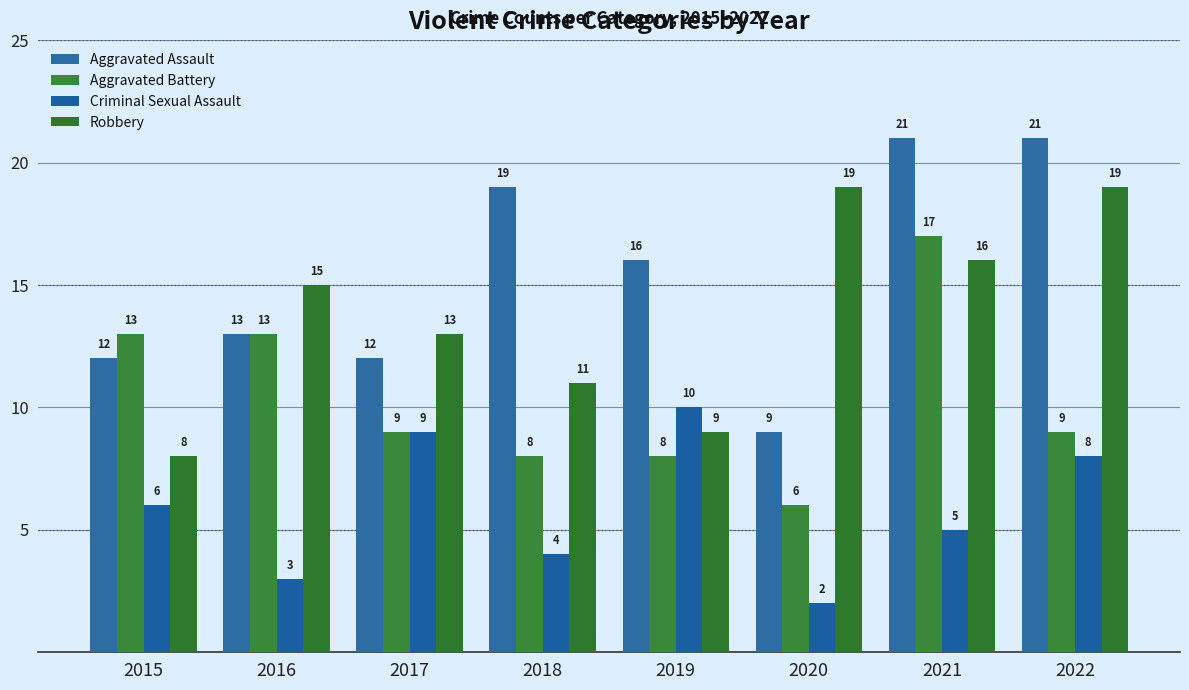

List the series in order of their overall mean, lowest first.

Criminal Sexual Assault, Aggravated Battery, Robbery, Aggravated Assault